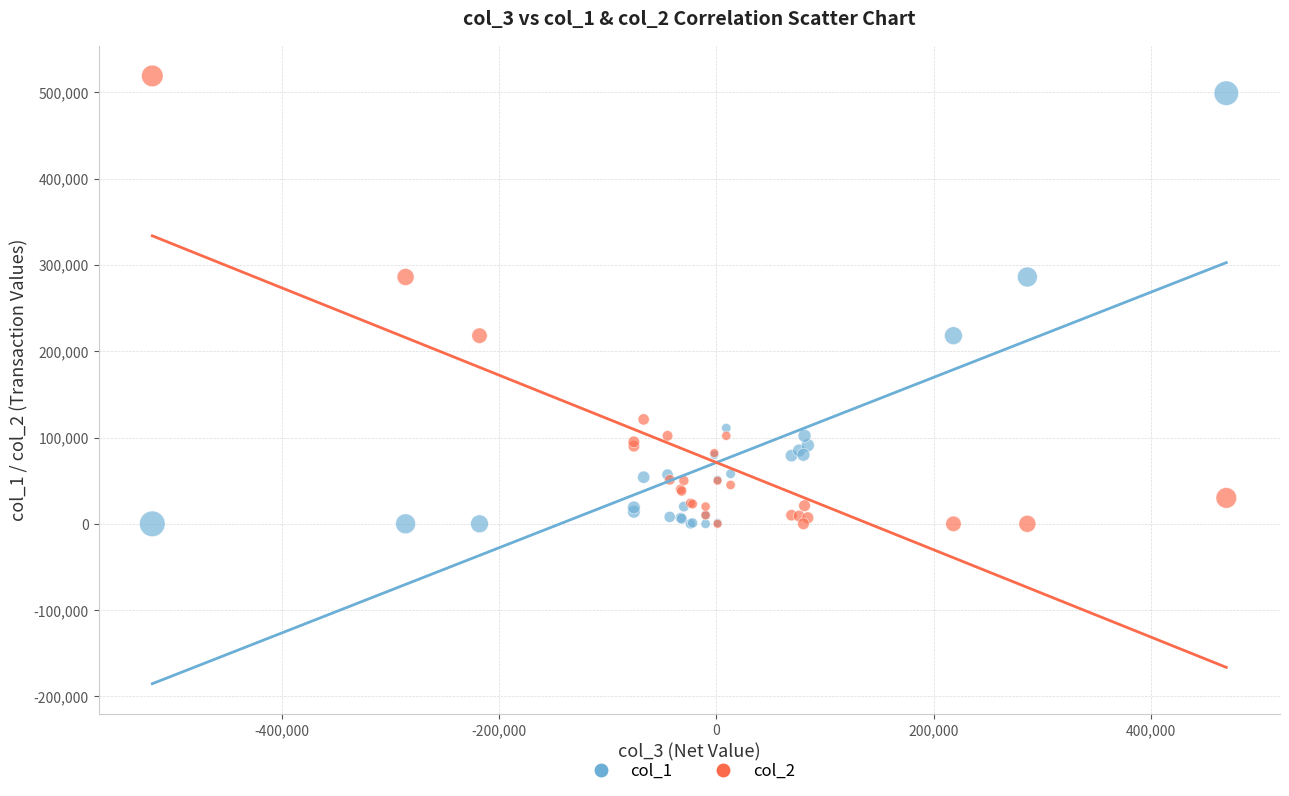

Which series has the largest Y range (max minus min)?

col_2